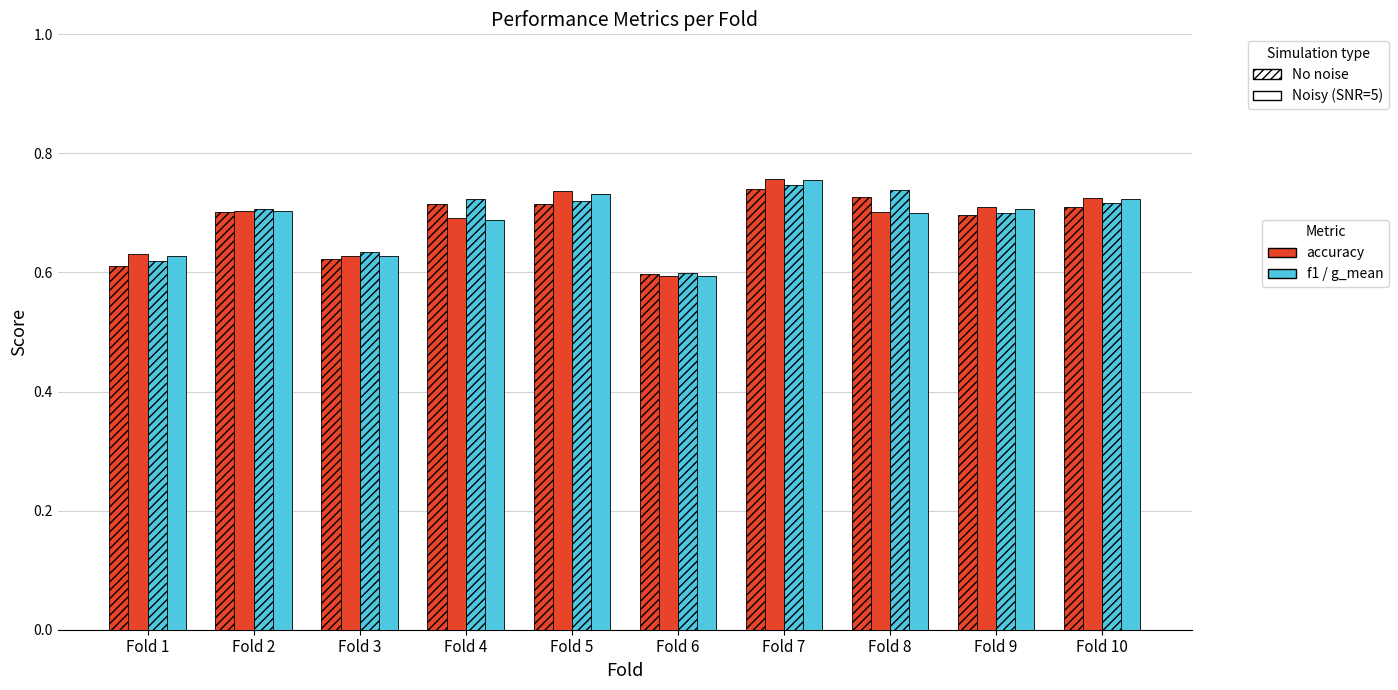

How many bars are there in total?

40